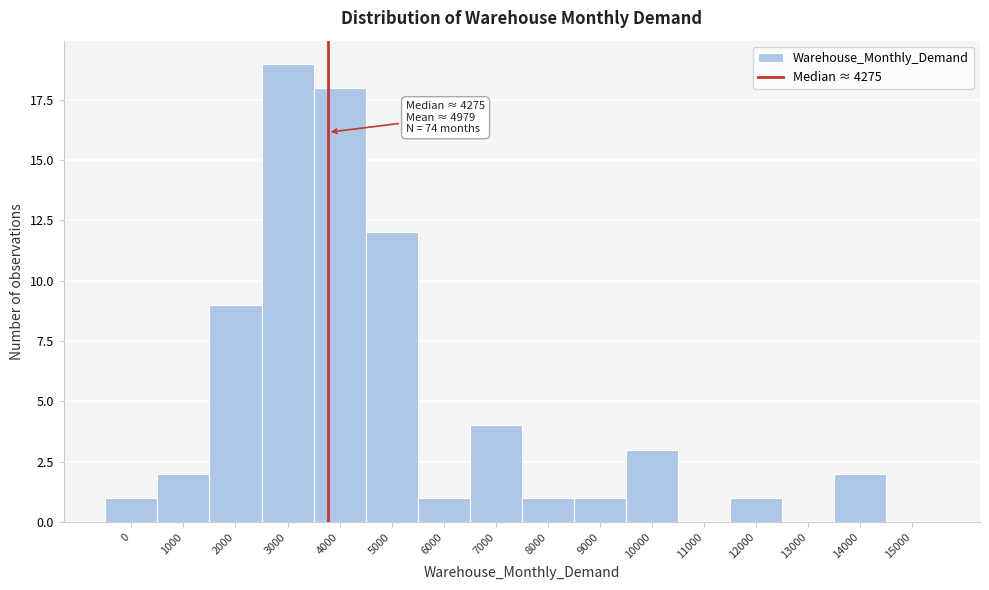

Reading left to right, transcribe all the data shown in this chart.

0=1	1000=2	2000=9	3000=19	4000=18	5000=12	6000=1	7000=4	8000=1	9000=1	10000=3	11000=0	12000=1	13000=0	14000=2	15000=0